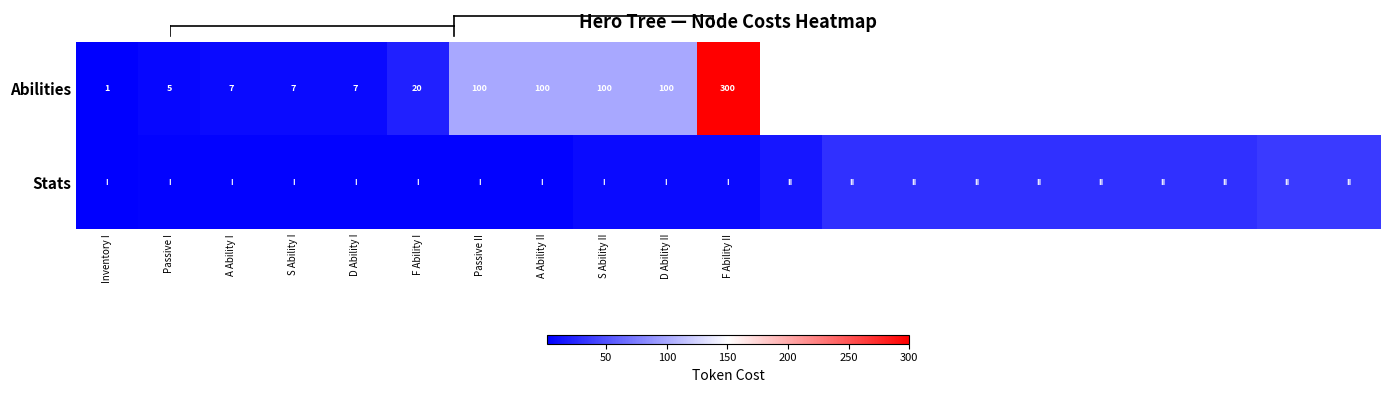

The Abilities series shows 37.9 at S Ability II. True or false?

False